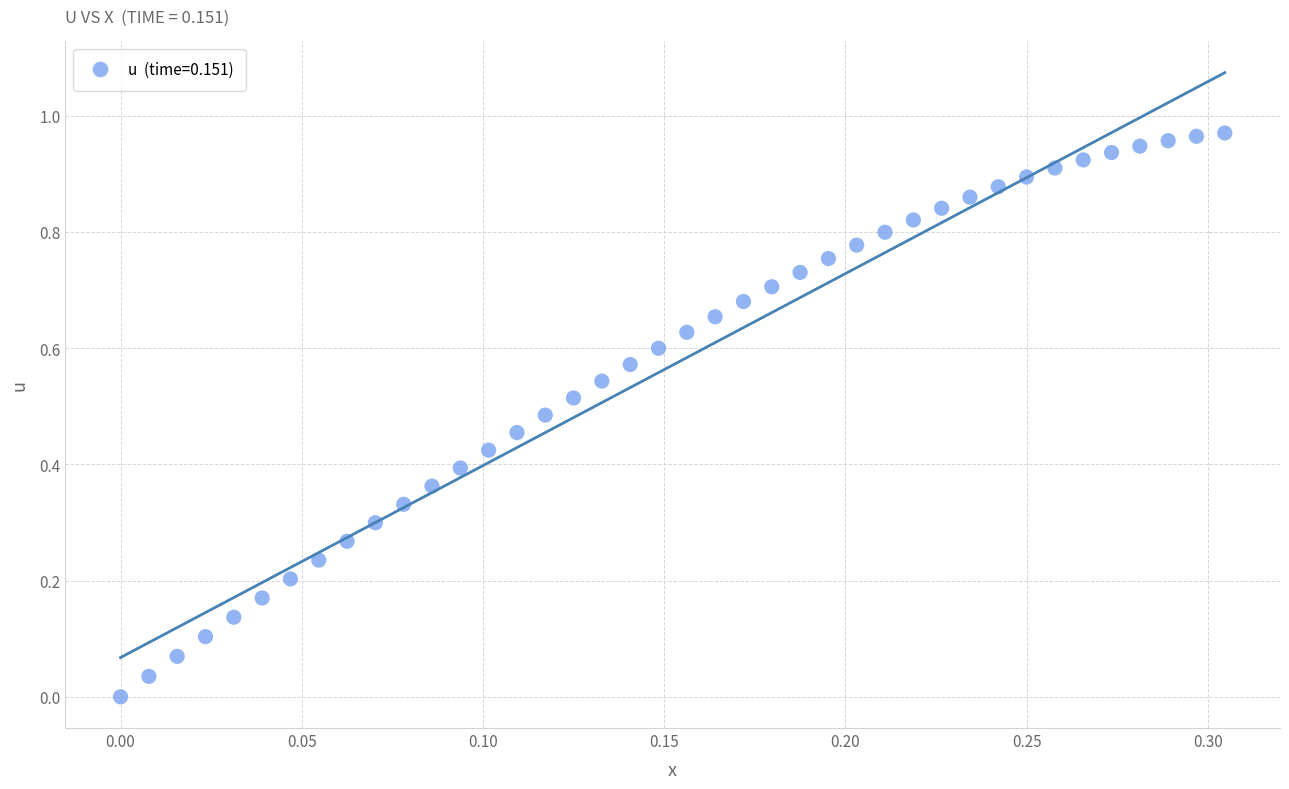

How many points are shown in the scatter plot?

40